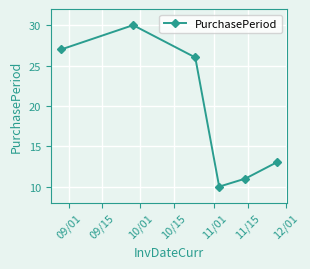

True or false: the data has more than 0 interior local peaks.

True